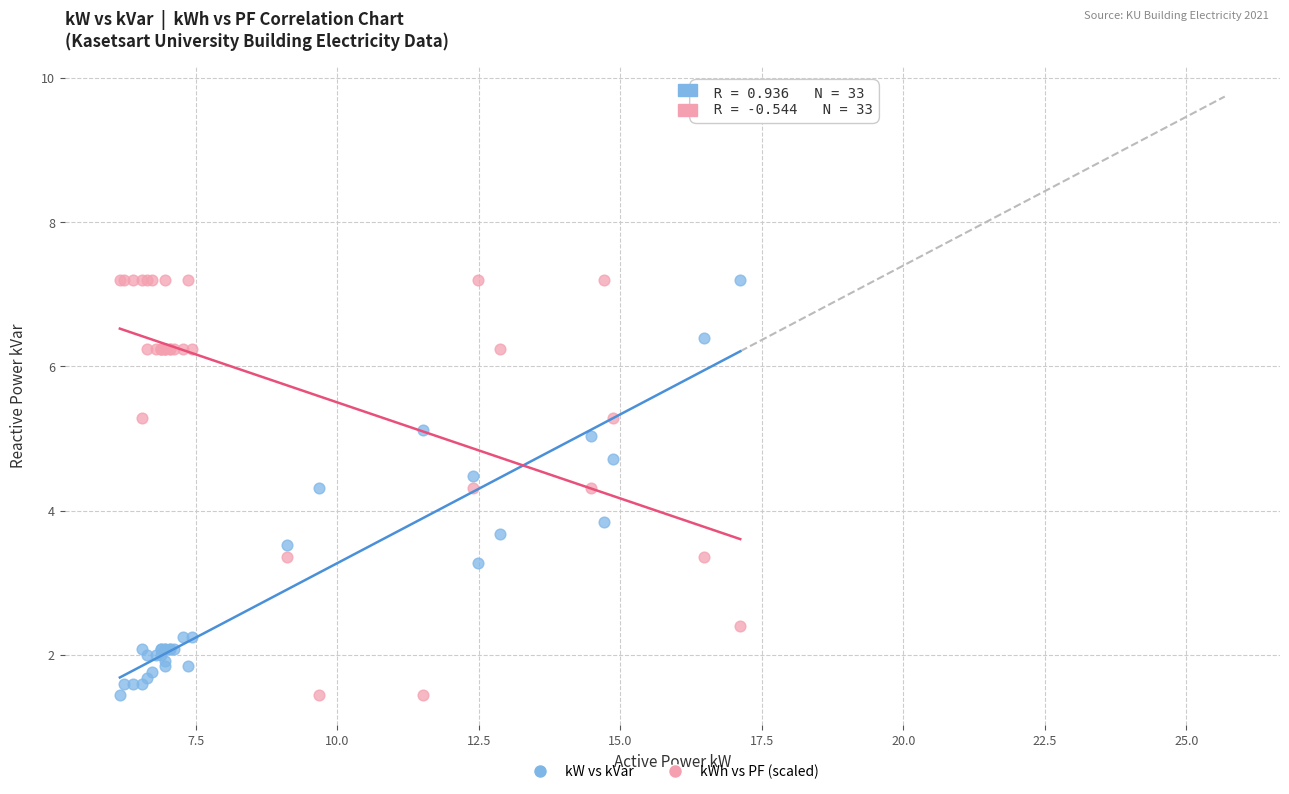

In the kWh vs PF (scaled) series, what Y value is closest to 4?

4.3